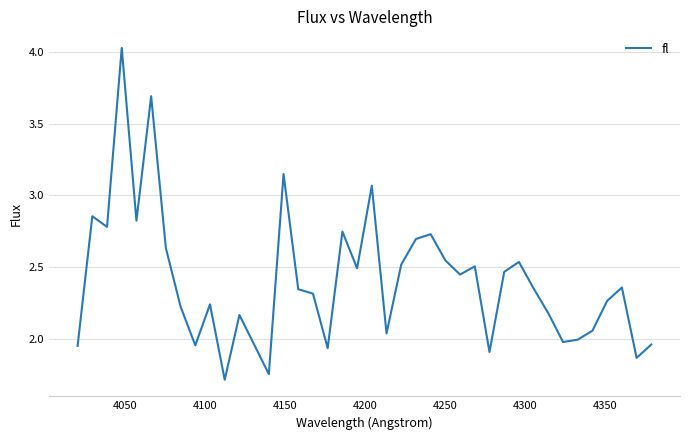

What is the smallest value displayed?

1.7